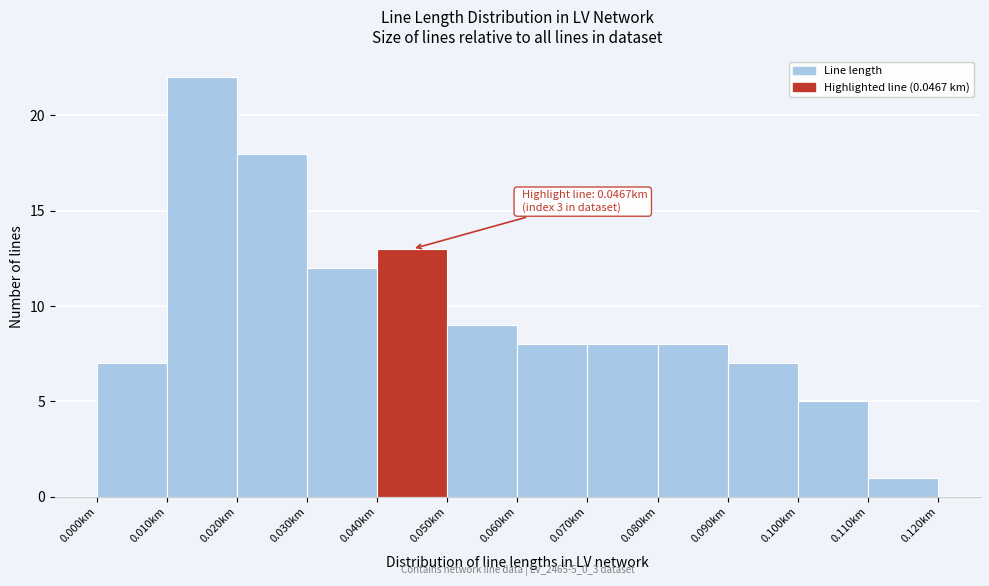

Which range on the x-axis has the tallest bar?

0.01 to 0.02